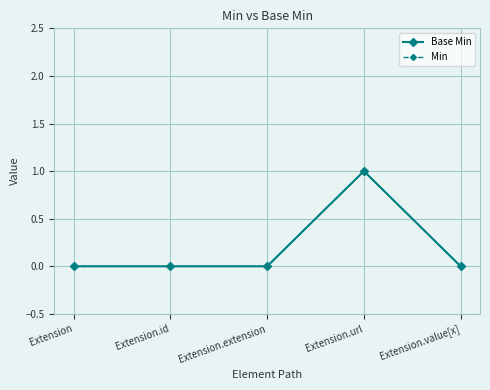

Reading left to right, list all the values displayed in this chart.

Base Min: 0	0	0	1	0
Min: 0	0	0	1	0